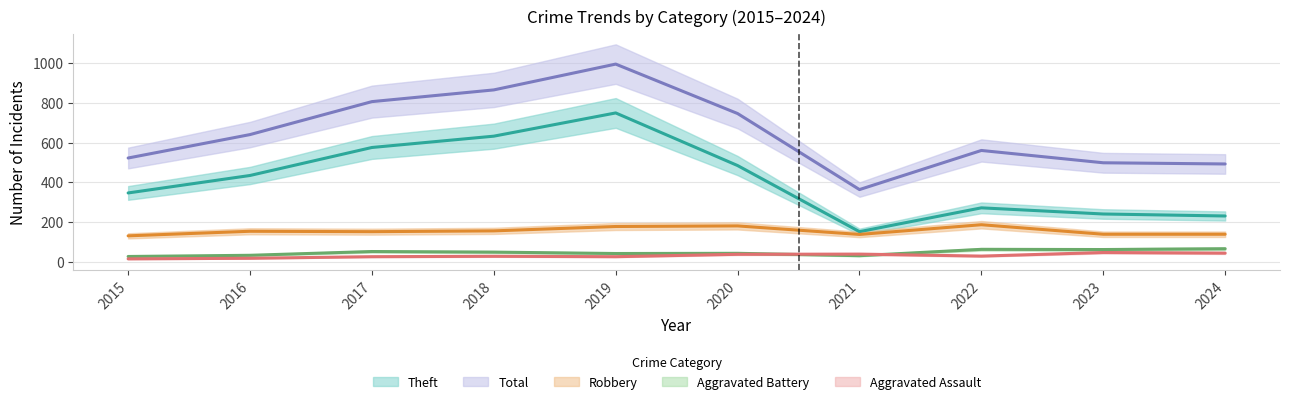

What are all the series names shown in the legend?

Robbery, Theft, Aggravated Assault, Aggravated Battery, Total